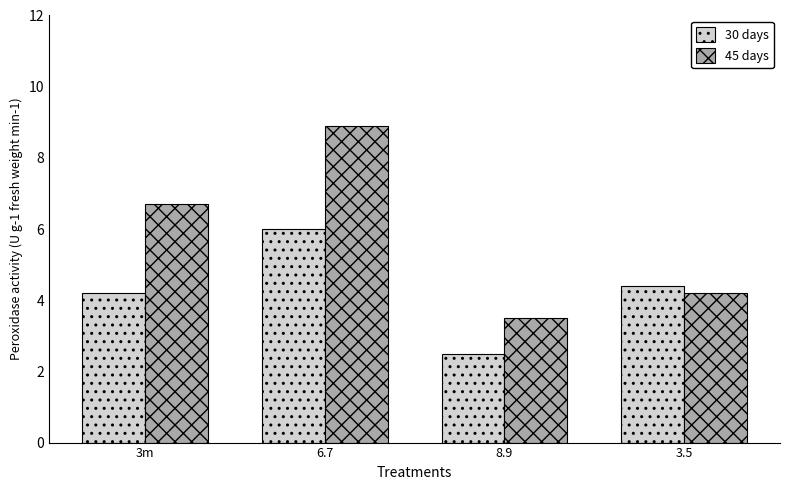

What is the label of the 4th bar from the right?

3m